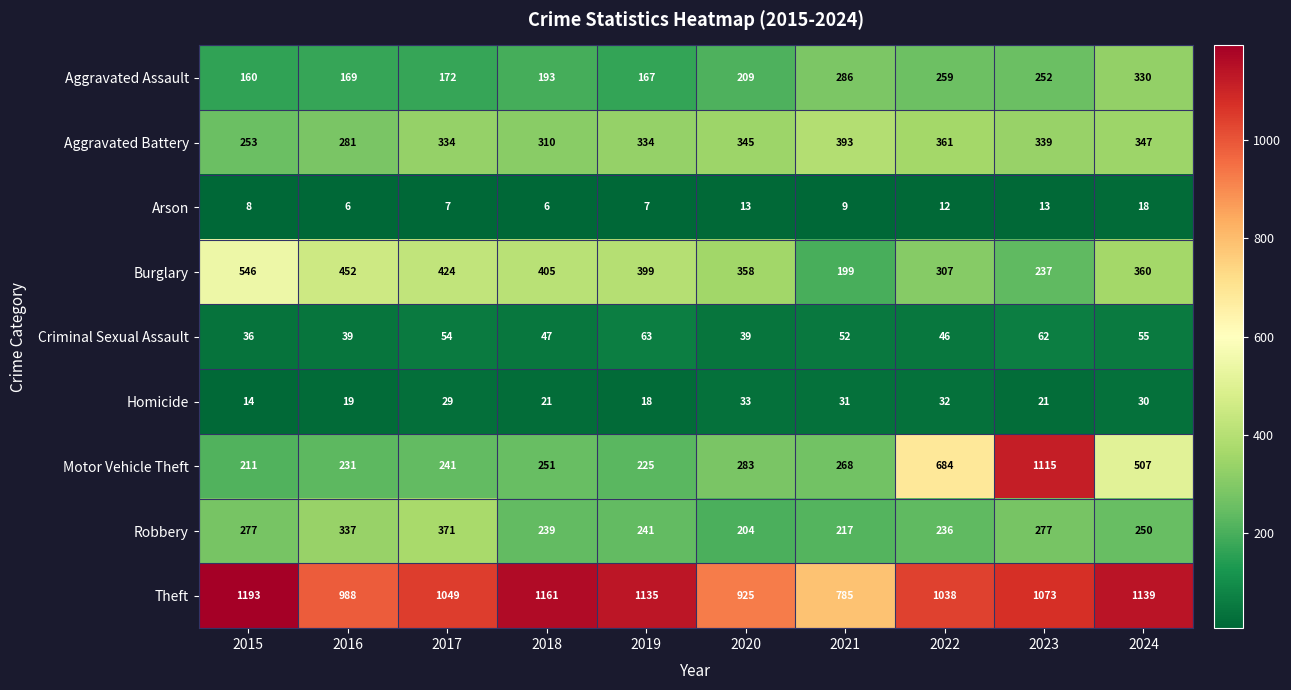

The Criminal Sexual Assault series shows 27 at 2018. True or false?

False